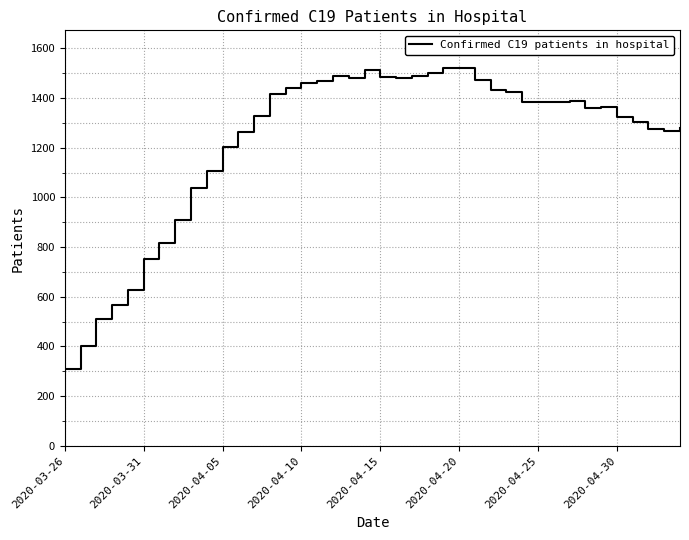

What is the maximum value shown in the chart?

1520